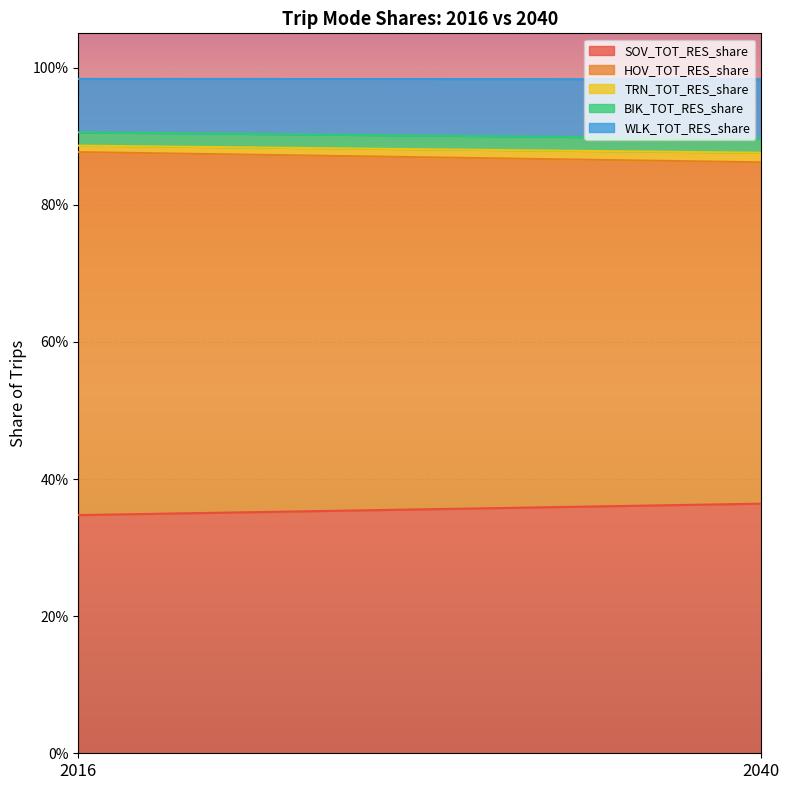

At which category does the chart reach its minimum across all series?

2016